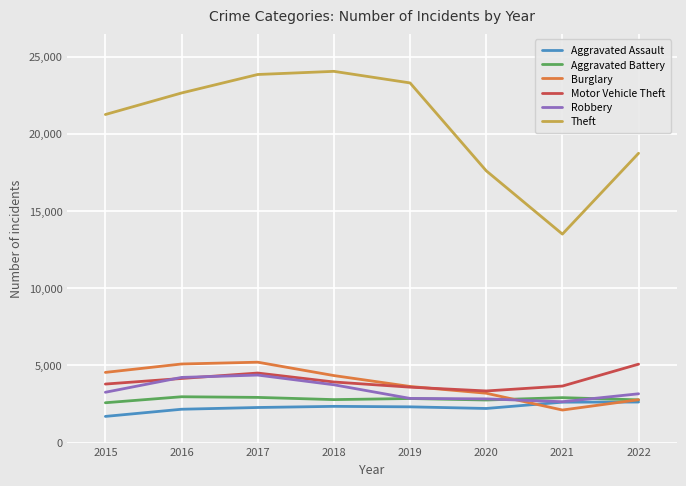

True or false: Robbery and Theft intersect in this chart.

False